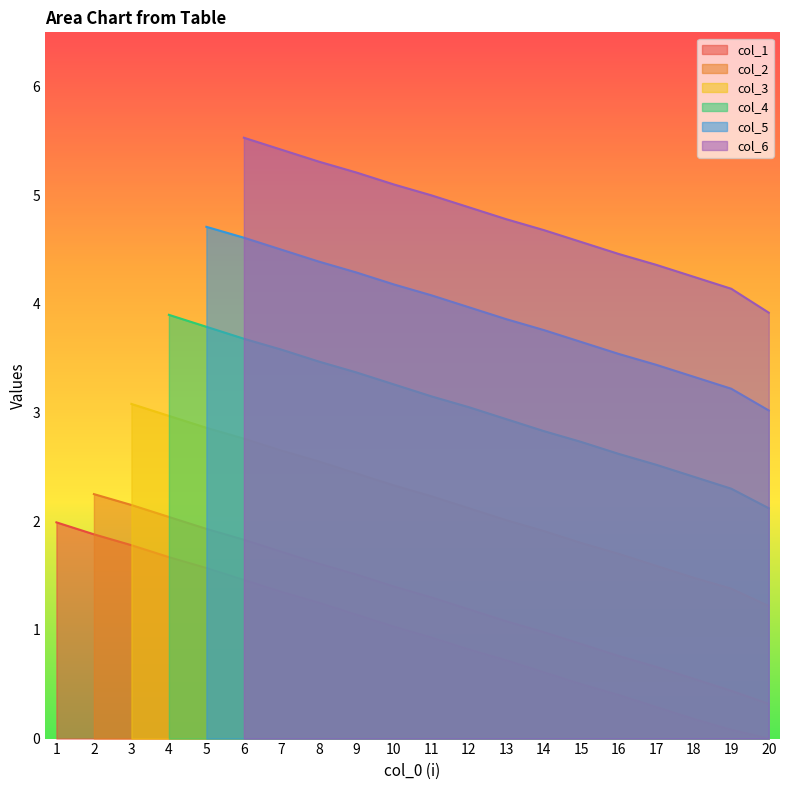

What is the average value?

1.0